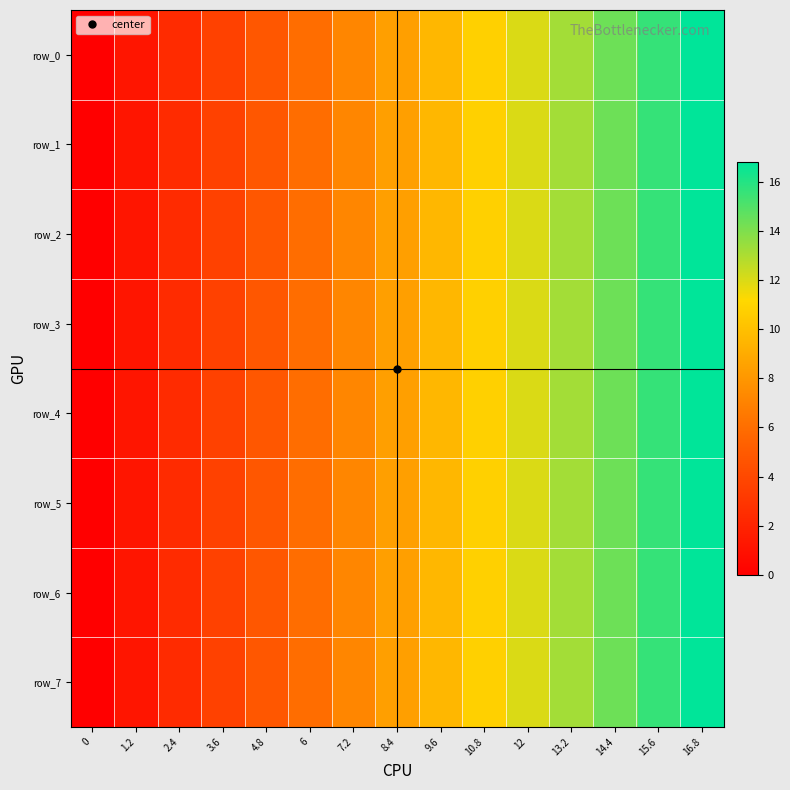

Rank the series at 6 from highest to lowest value.

row_0, row_1, row_2, row_3, row_4, row_5, row_6, row_7